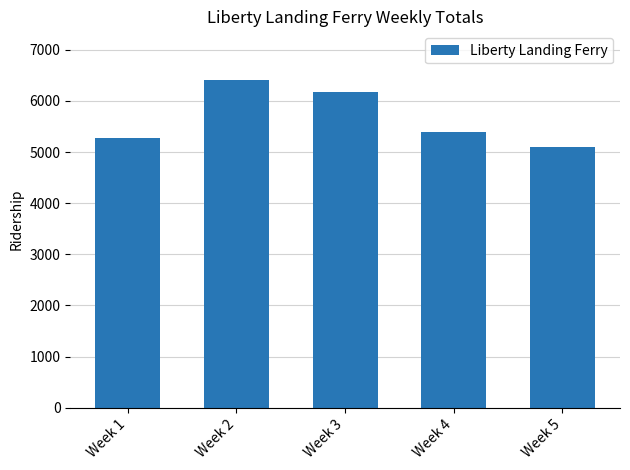

Count the number of data series in this chart.

1